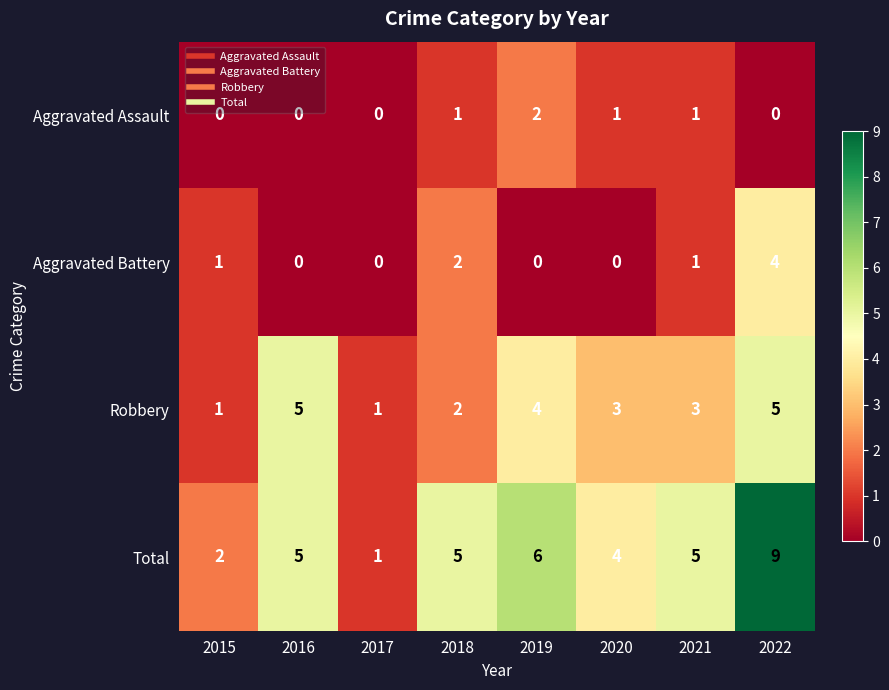

Rank the series by their maximum value, from highest to lowest.

Total, Robbery, Aggravated Battery, Aggravated Assault